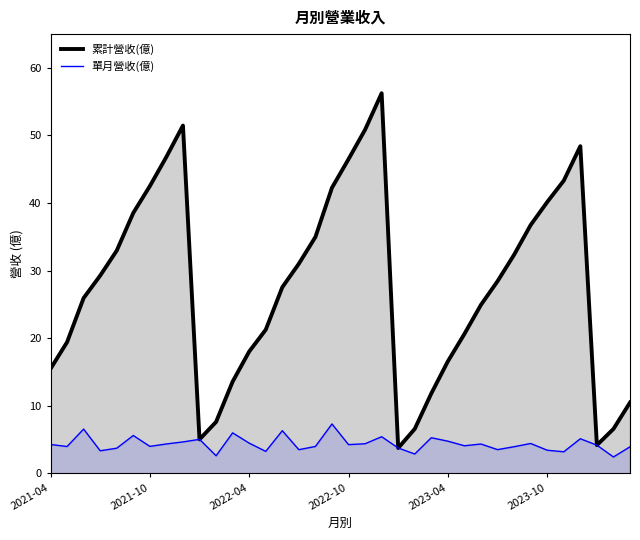

What are all the series names shown in the legend?

累計營收(億), 單月營收(億)